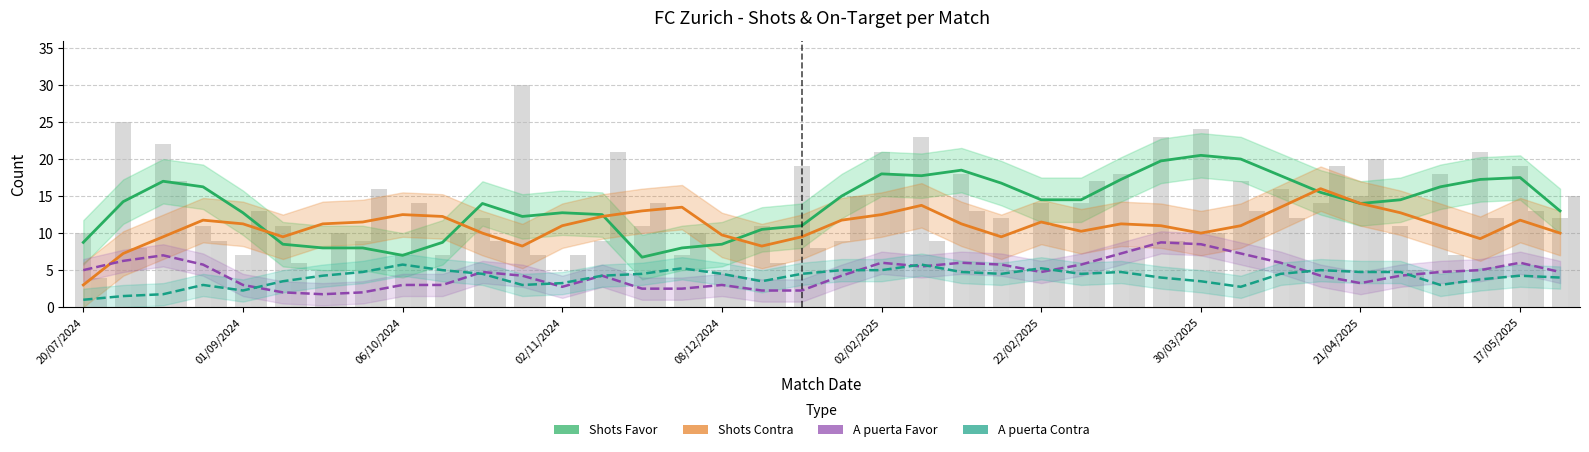

Which series changed the most between 32 and 33?

Shots Contra